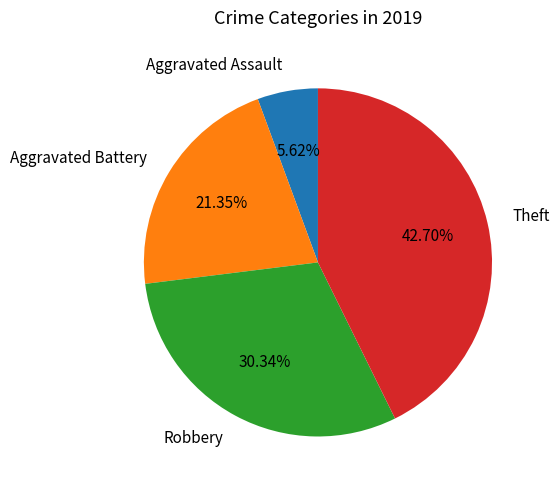

Is the sum of Theft and Aggravated Battery greater than half?

Yes